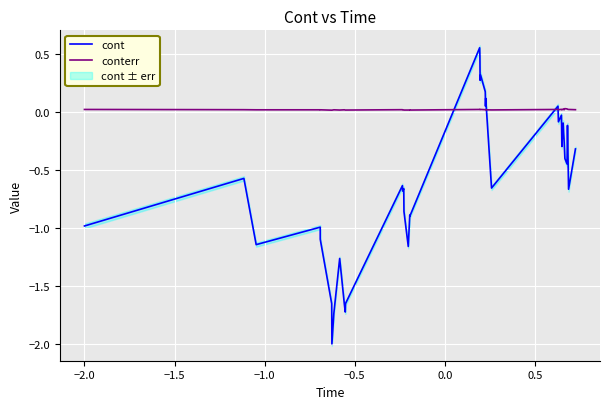

What is the lowest value of the cont series?

-2.0